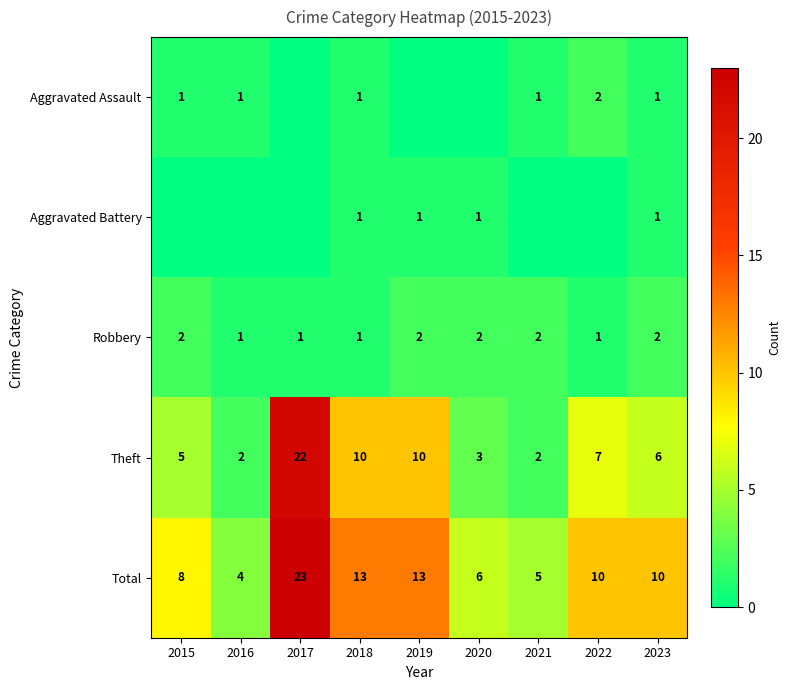

Count the Robbery values in the range 1 to 2.

9